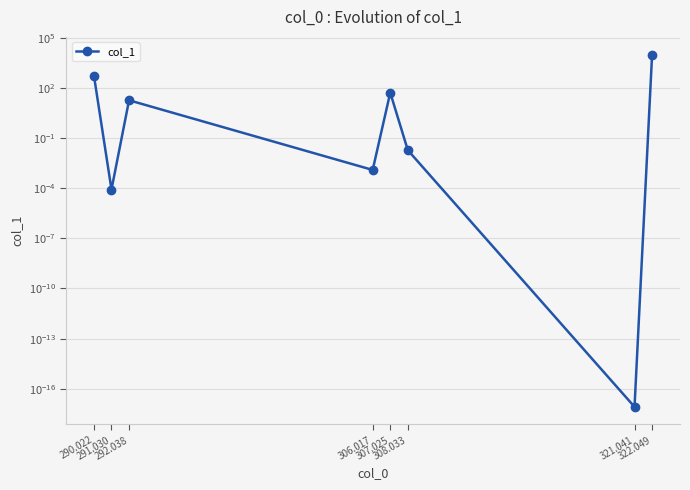

What is the sum of the values at 322.049 and 292.038?

10018.3